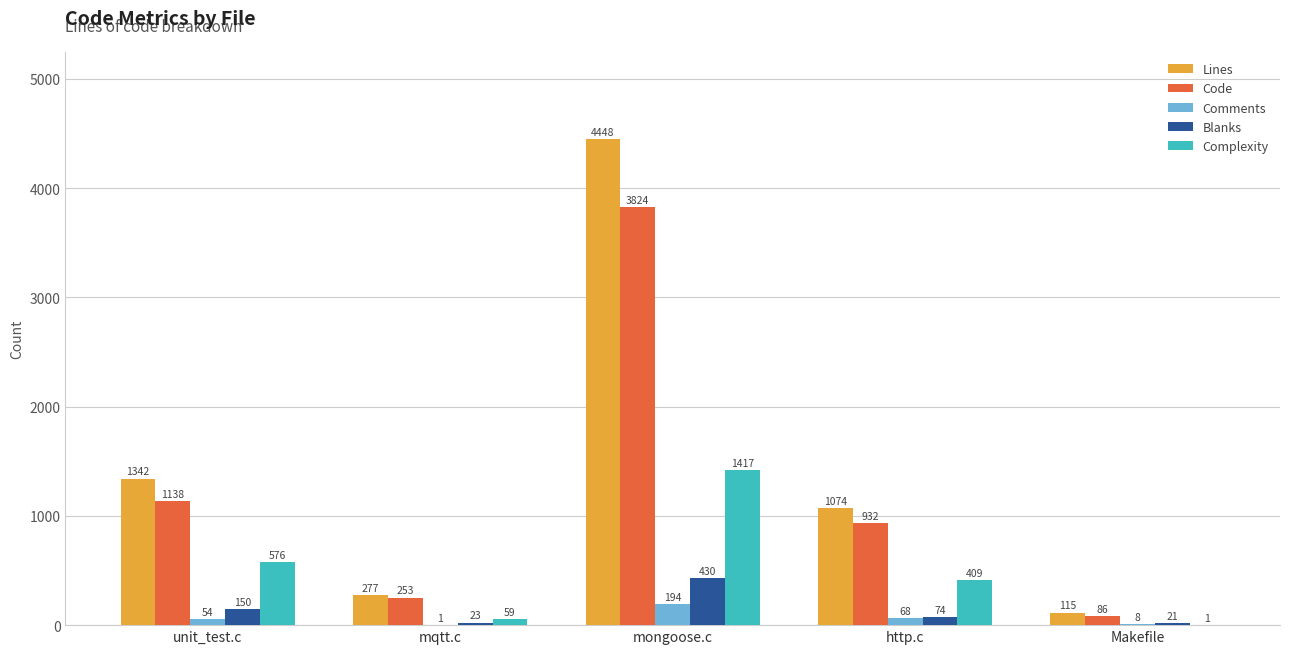

What is the difference between the Complexity values at unit_test.c and mqtt.c?

517